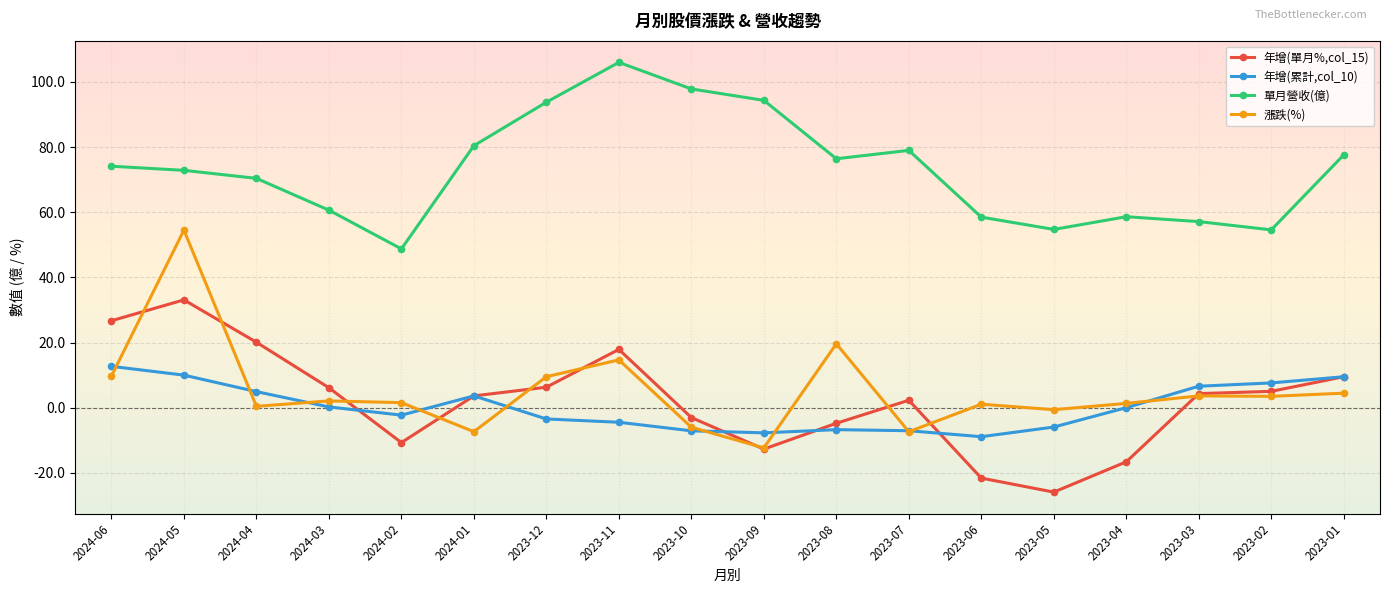

What is the label of the 9th point from the left?

2023-10